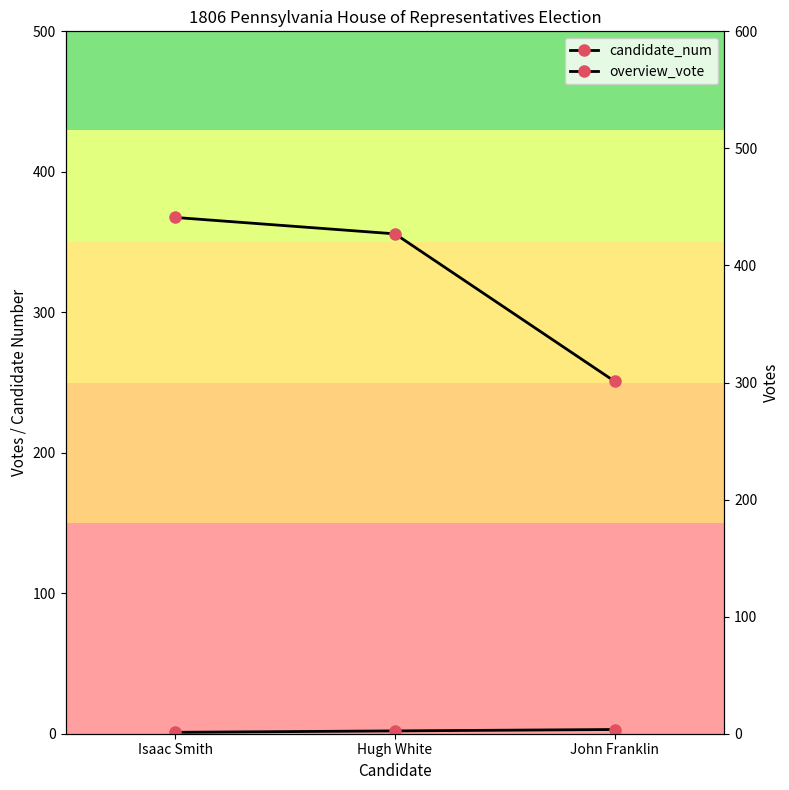

The value of overview_vote at John Franklin is 525. True or false?

False